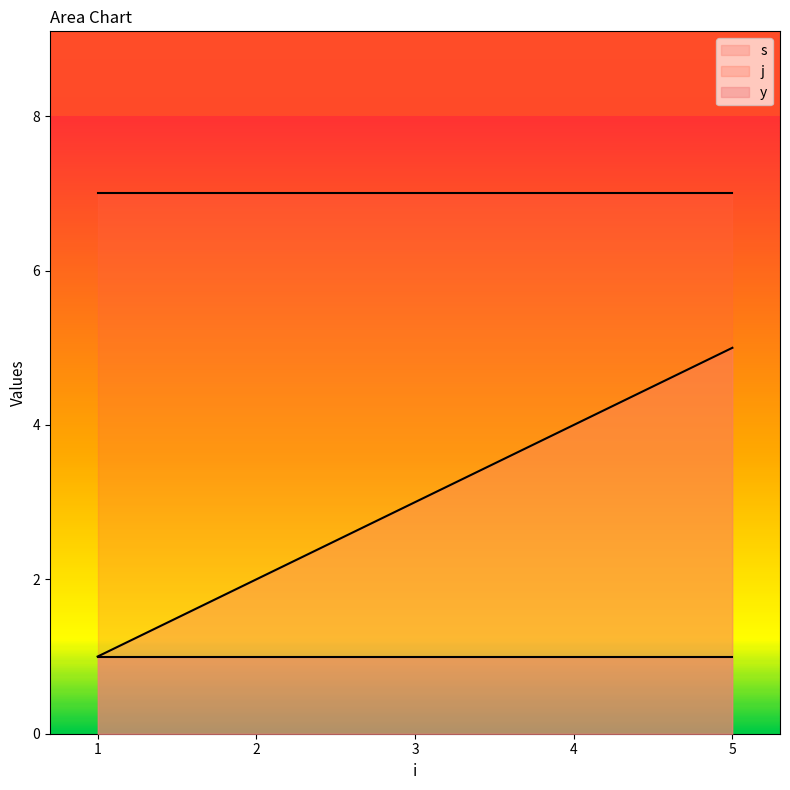

True or false: j and s cross at least once.

False